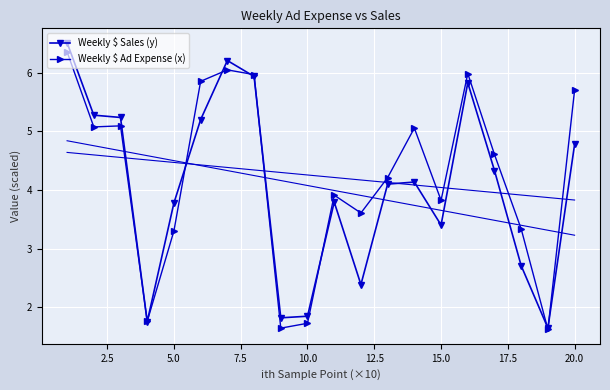

The Weekly $ Sales (y) series shows 3.8 at 5.0. True or false?

True